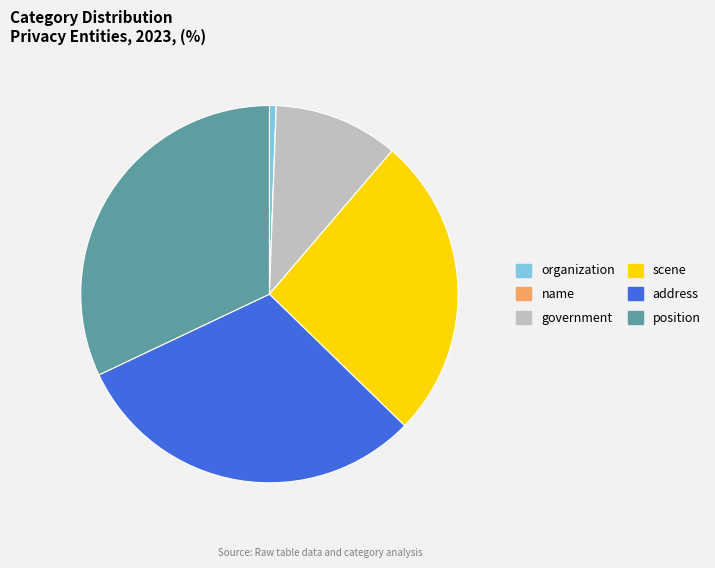

Is the sum of address and government greater than half?

No